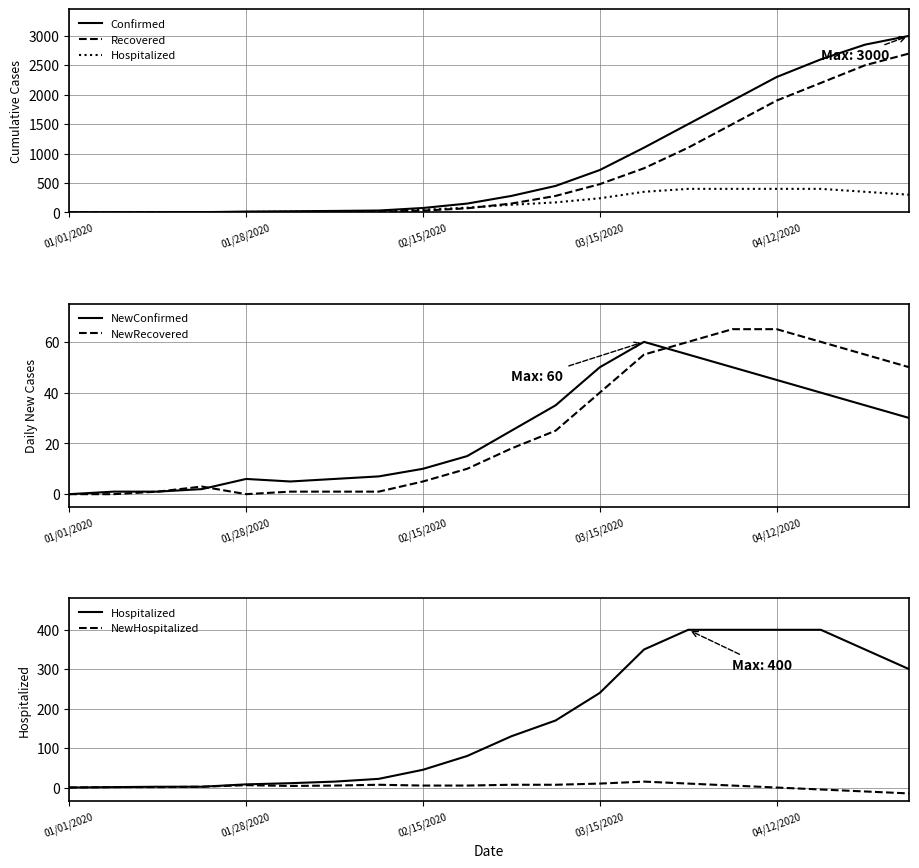

Between 04/12/2020 and 15, which is larger?

15